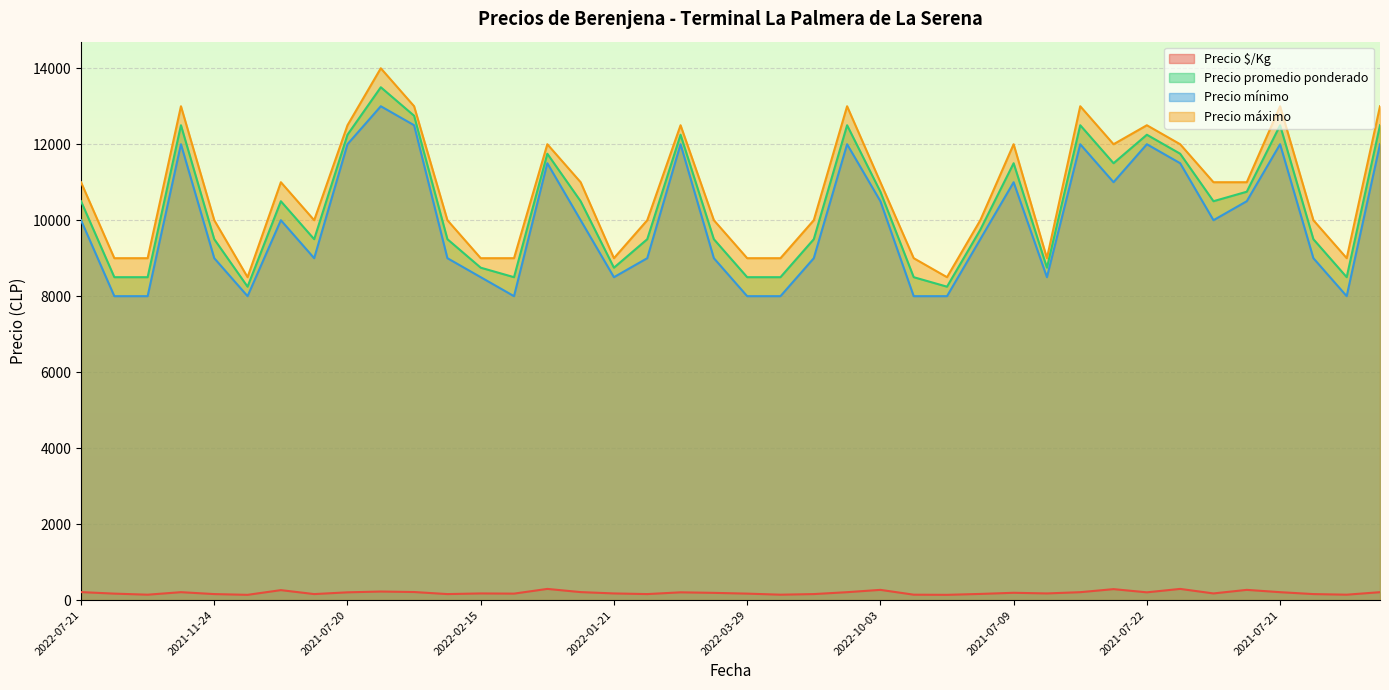

Reading left to right, extract all data points from this chart.

Precio $/Kg: 210	170	142	208	158	138	262	158	204	225	212	158	175	170	294	210	175	158	204	190	170	142	158	208	269	142	138	162	192	175	208	288	204	294	175	269	208	158	142	208
Precio promedio ponderado: 10500	8500	8500	12500	9500	8250	10500	9500	12250	13500	12750	9500	8750	8500	11750	10500	8750	9500	12250	9500	8500	8500	9500	12500	10750	8500	8250	9750	11500	8750	12500	11500	12250	11750	10500	10750	12500	9500	8500	12500
Precio mínimo: 10000	8000	8000	12000	9000	8000	10000	9000	12000	13000	12500	9000	8500	8000	11500	10000	8500	9000	12000	9000	8000	8000	9000	12000	10500	8000	8000	9500	11000	8500	12000	11000	12000	11500	10000	10500	12000	9000	8000	12000
Precio máximo: 11000	9000	9000	13000	10000	8500	11000	10000	12500	14000	13000	10000	9000	9000	12000	11000	9000	10000	12500	10000	9000	9000	10000	13000	11000	9000	8500	10000	12000	9000	13000	12000	12500	12000	11000	11000	13000	10000	9000	13000